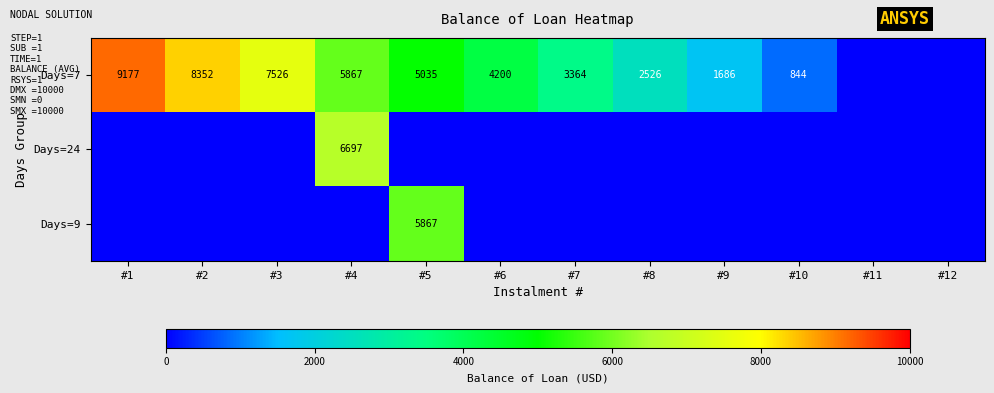

True or false: Days=7 has a value of 987 at #9.

False